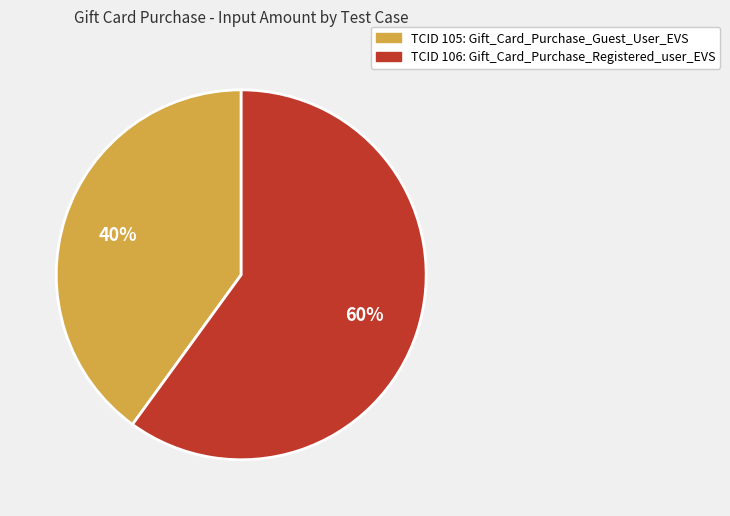

Does any single category account for the majority?

Yes